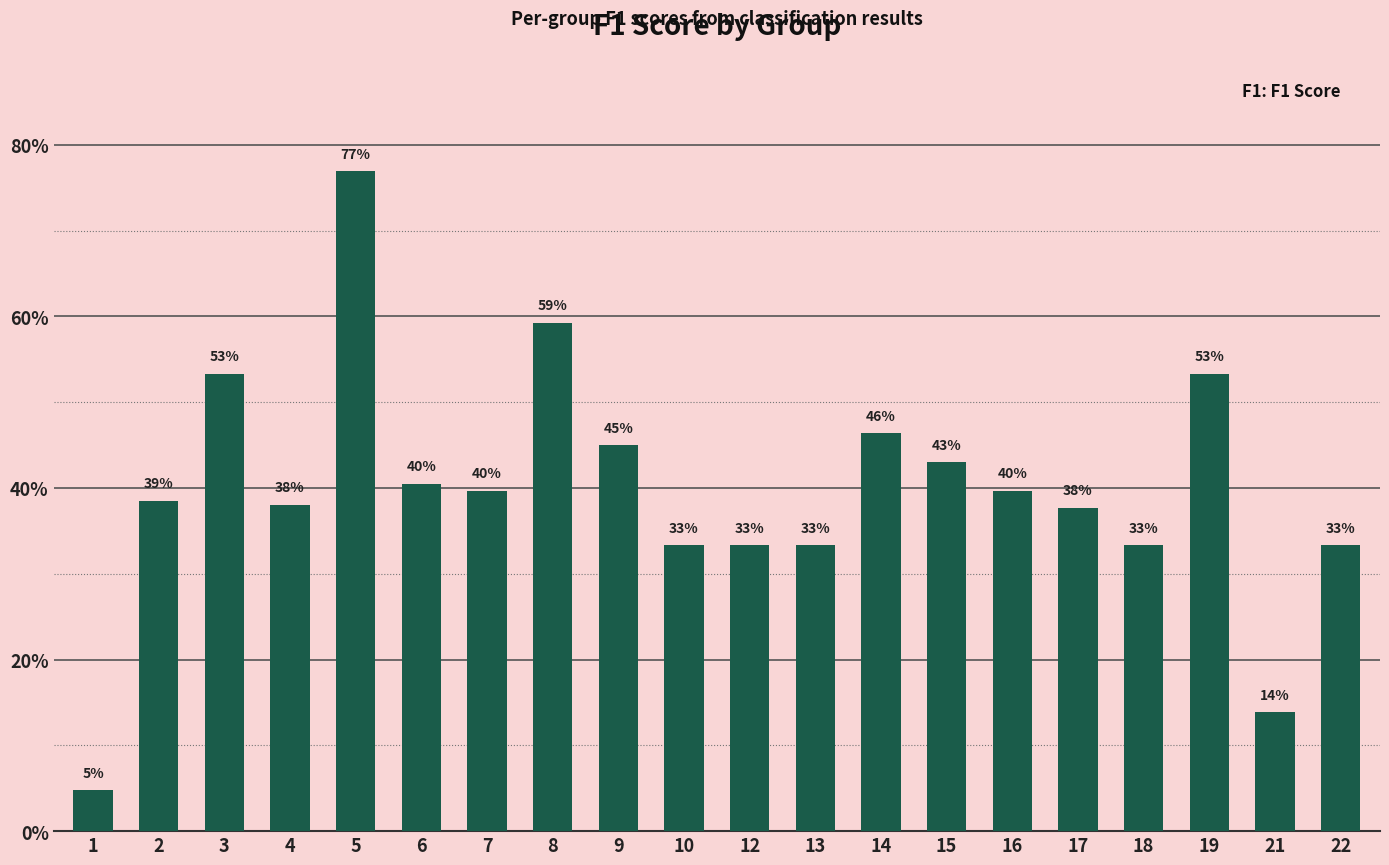

What value does the data have at 4?

0.4